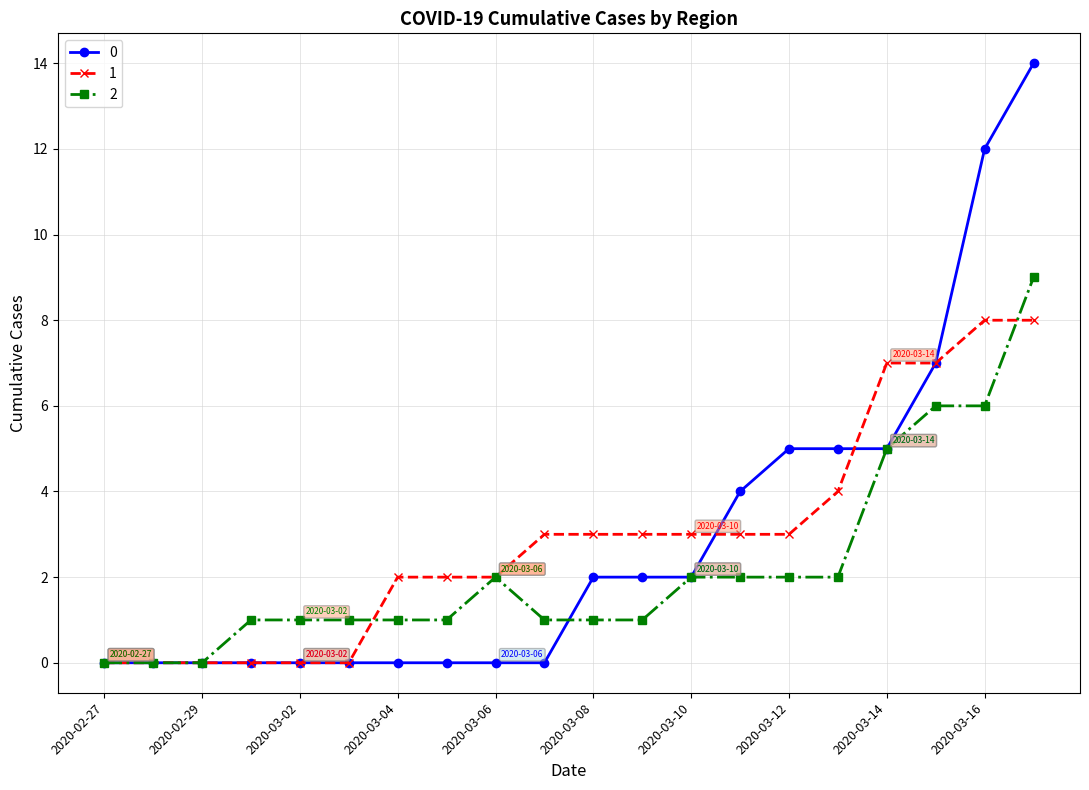

True or false: 2 and 1 cross at least once.

True